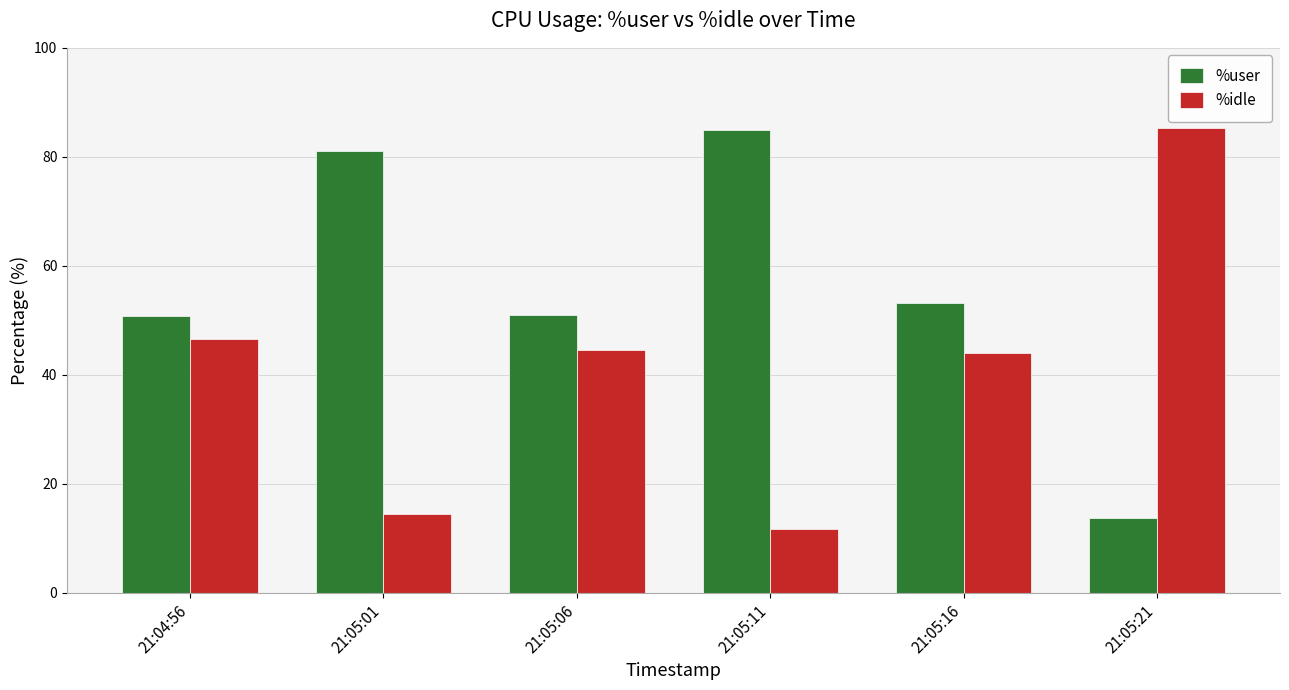

What is the sum of all %user values?

334.7